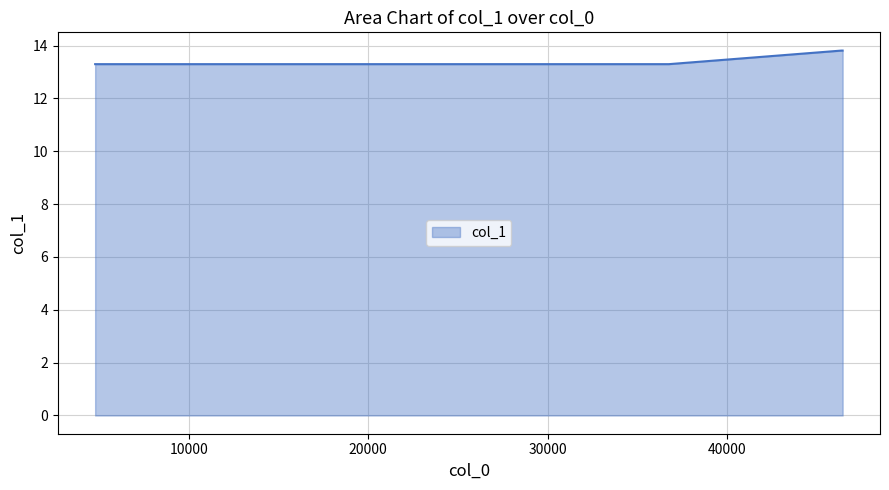

What is the maximum value shown in the chart?

13.8